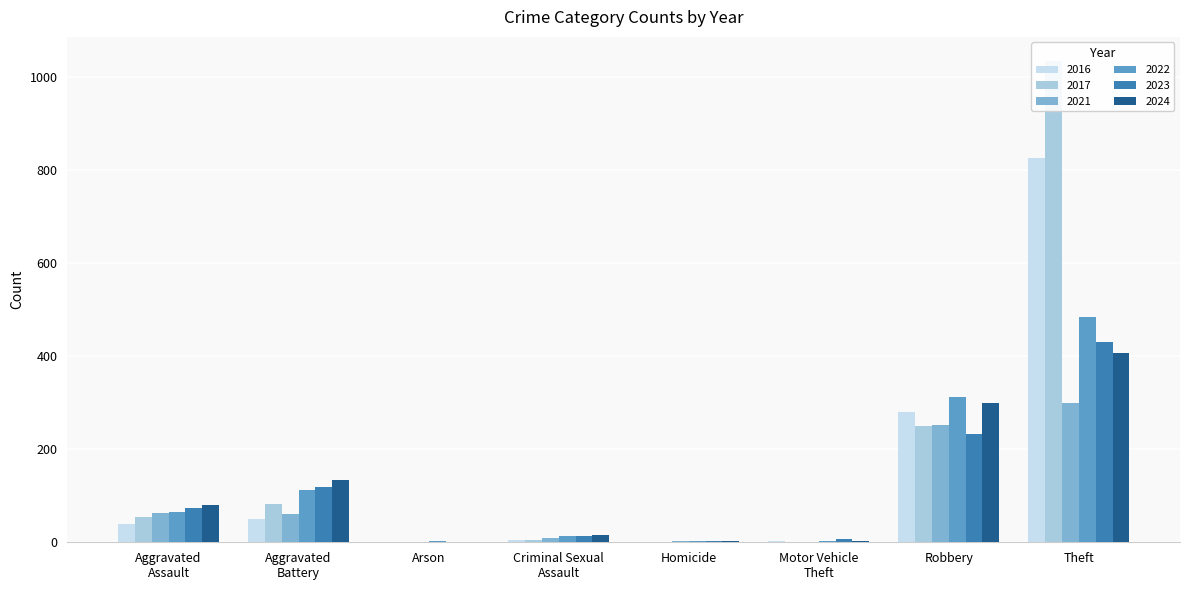

What are all the series names shown in the legend?

2021, 2022, 2023, 2017, 2016, 2024